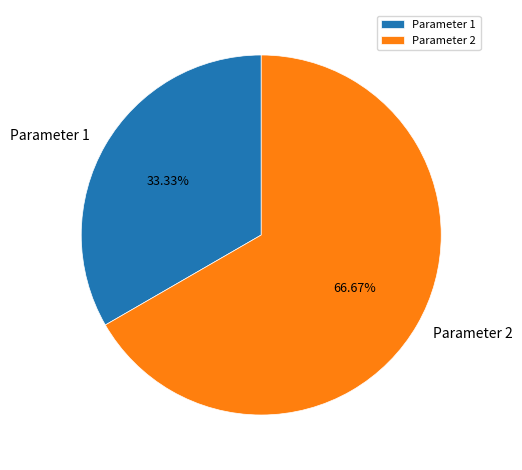

Which has a higher value, Parameter 2 or Parameter 1?

Parameter 2